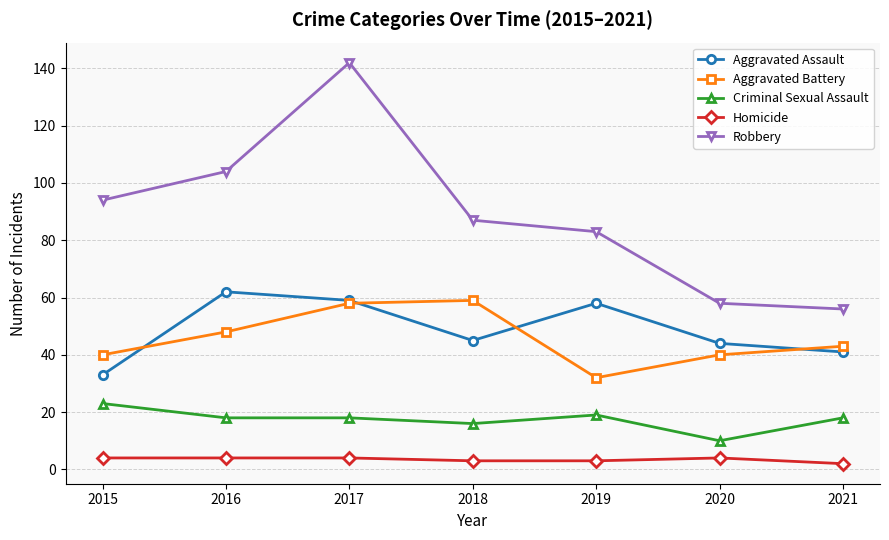

What is the total value across all series at 2021?

160